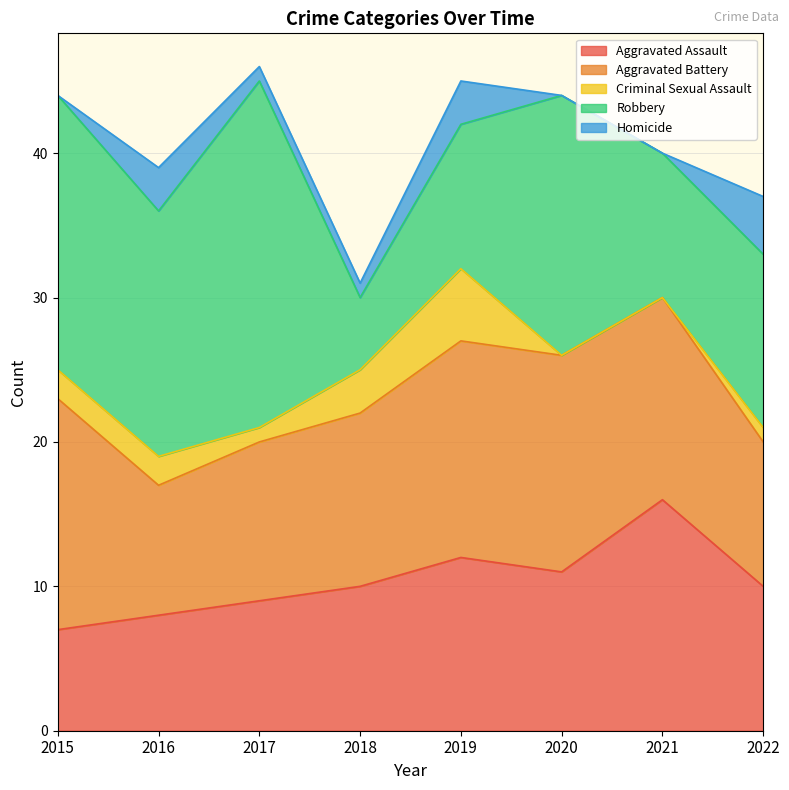

Is the value of Aggravated Battery at 2016 greater than the value of Homicide at 2016?

Yes